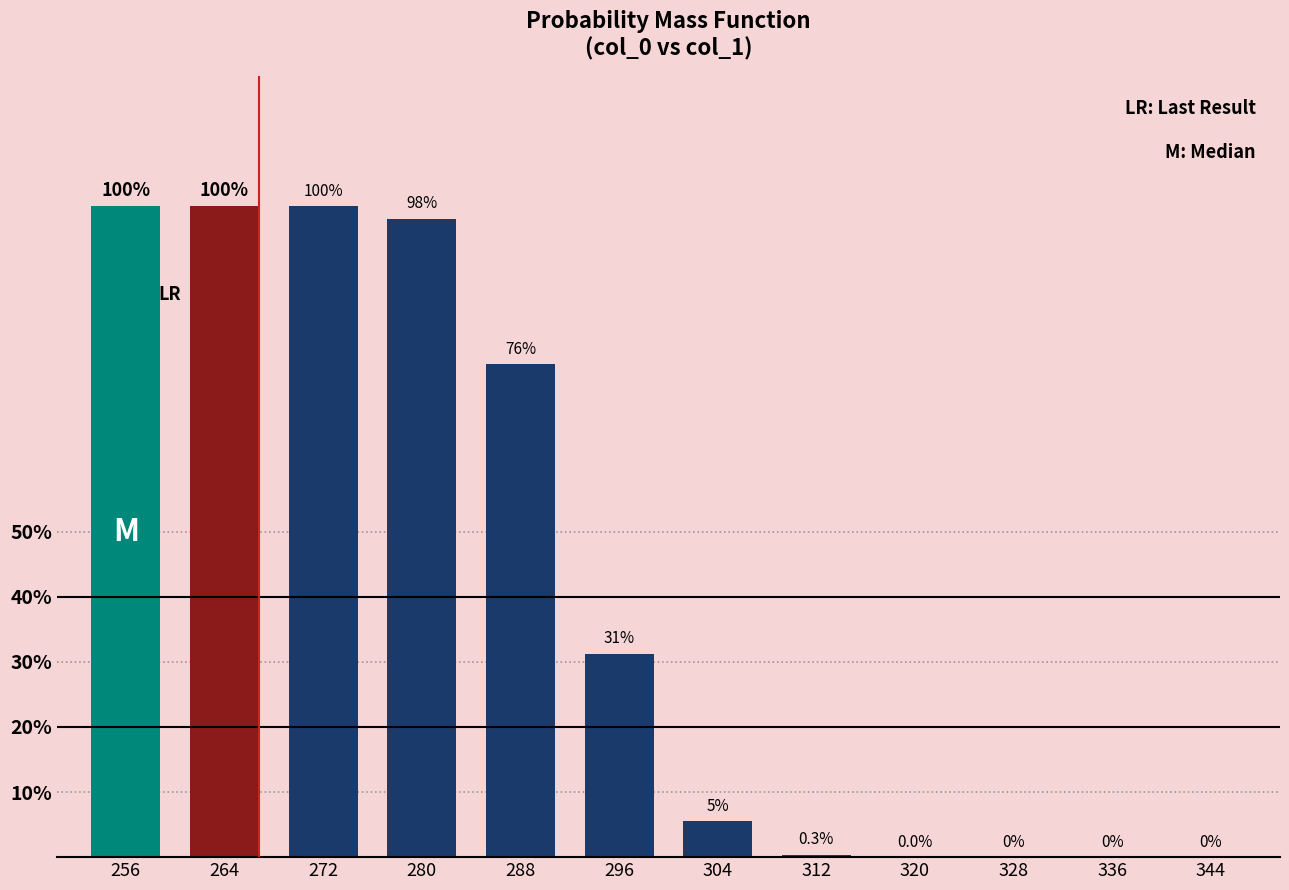

Rank the categories by value from highest to lowest.

256, 264, 272, 280, 288, 296, 304, 312, 320, 328, 336, 344